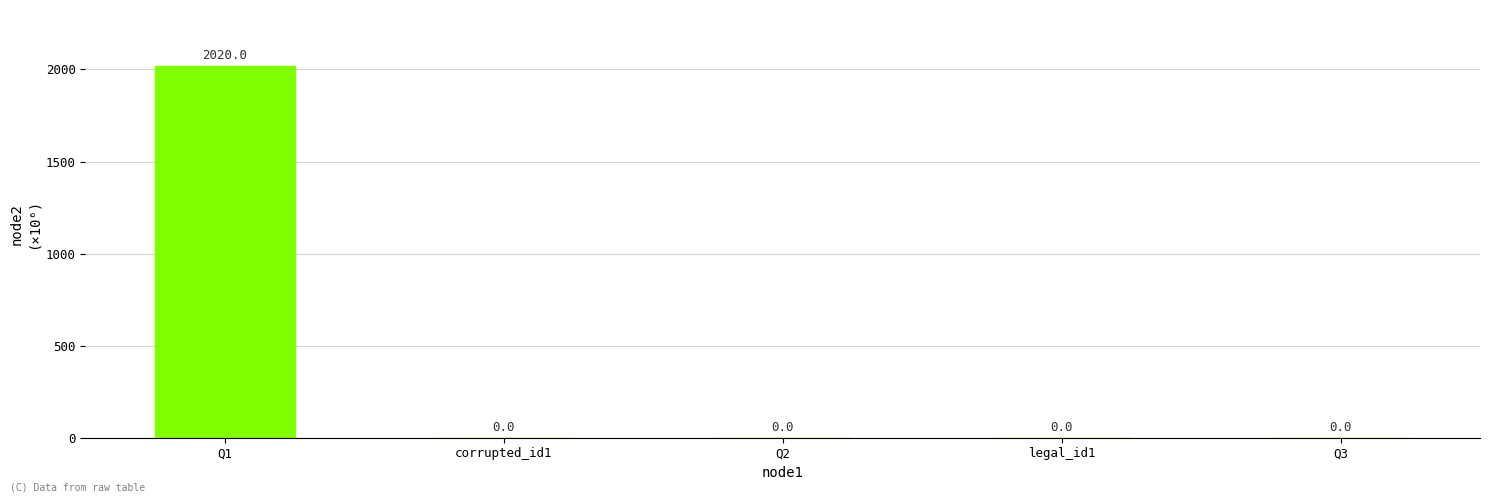

True or false: the data shows 0.0 at legal_id1.

True